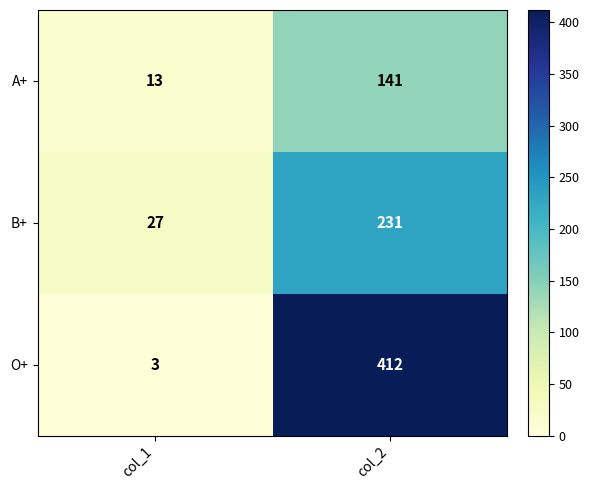

Is it true that A+ equals 141 at col_2?

True